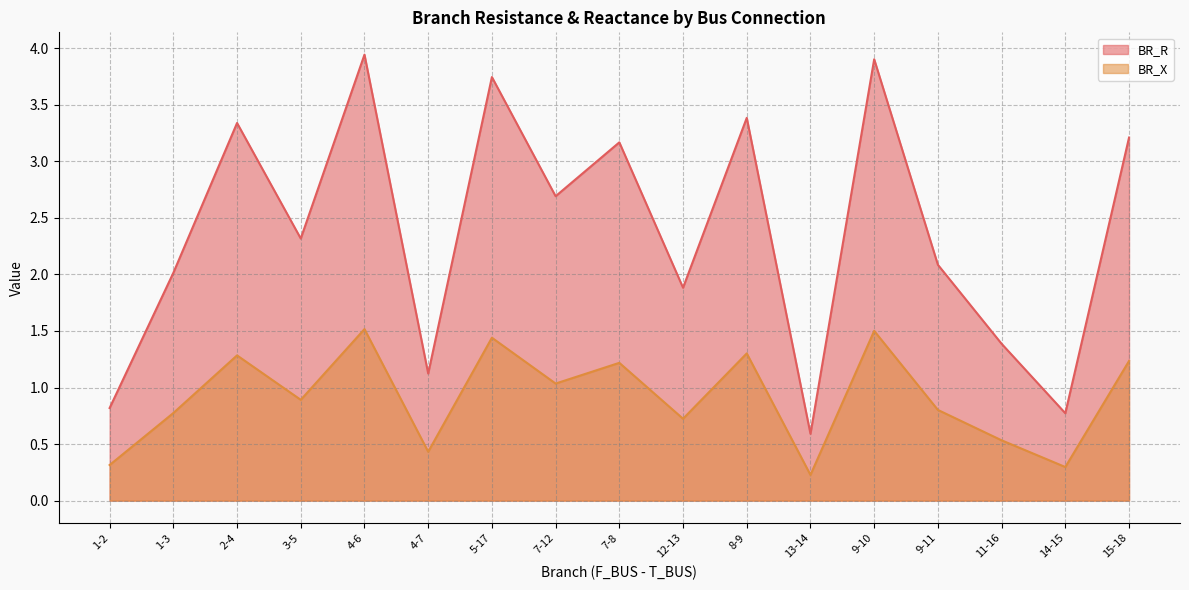

True or false: BR_X has more than 2 points higher than both neighbors.

True